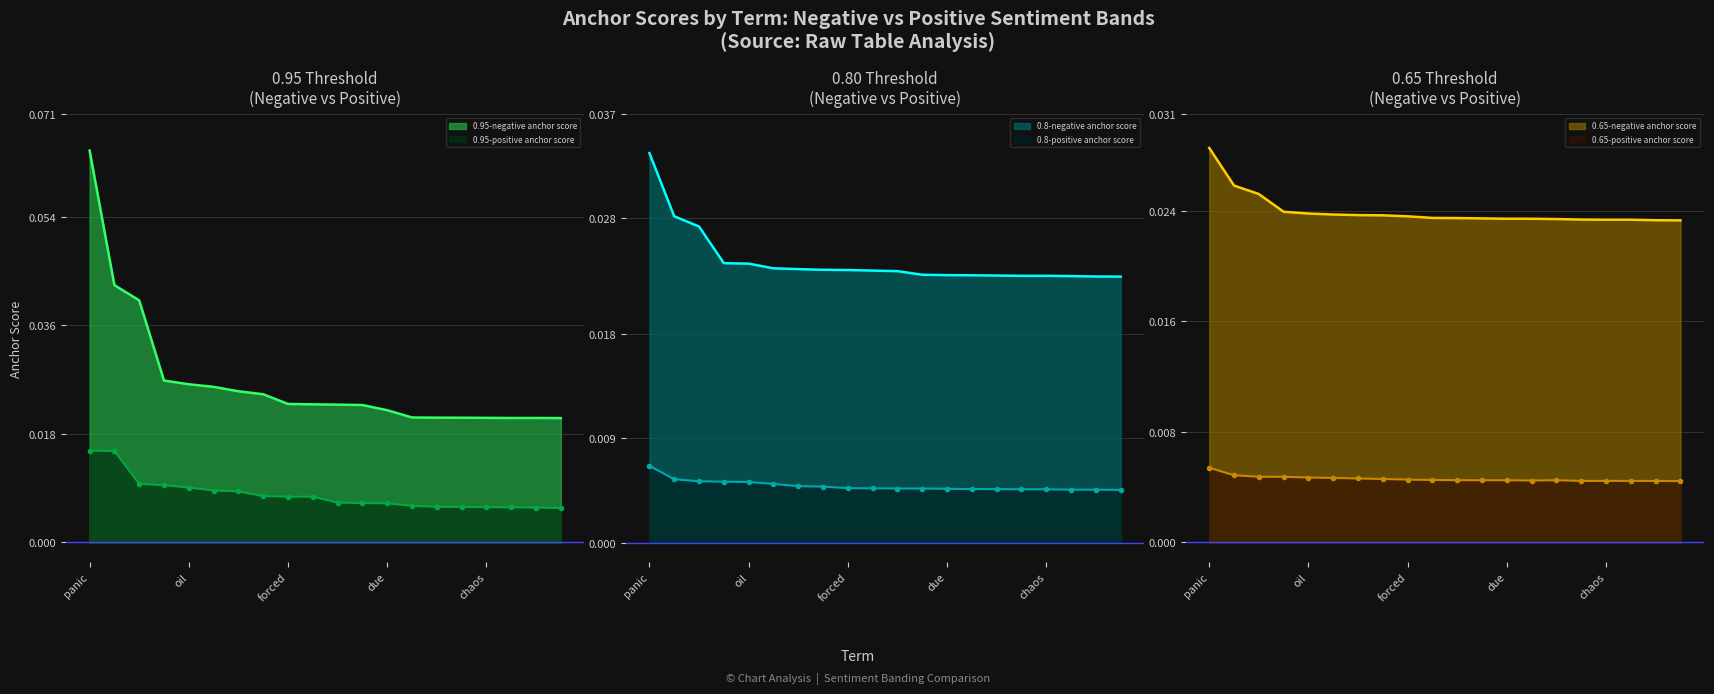

The value of 0.95-positive anchor score at oil is 0.0. True or false?

False